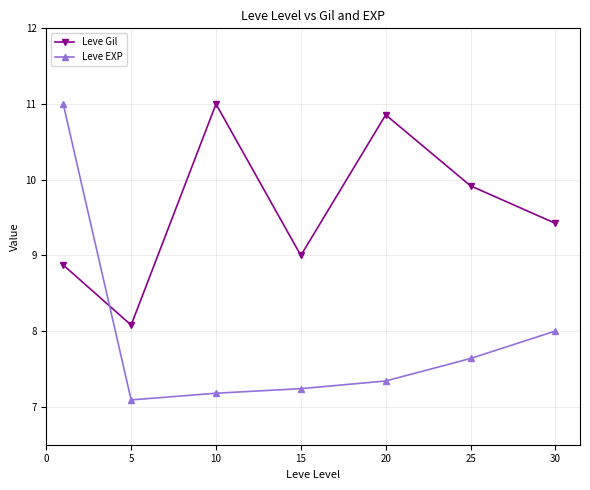

Which series has the largest range (max minus min)?

Leve EXP